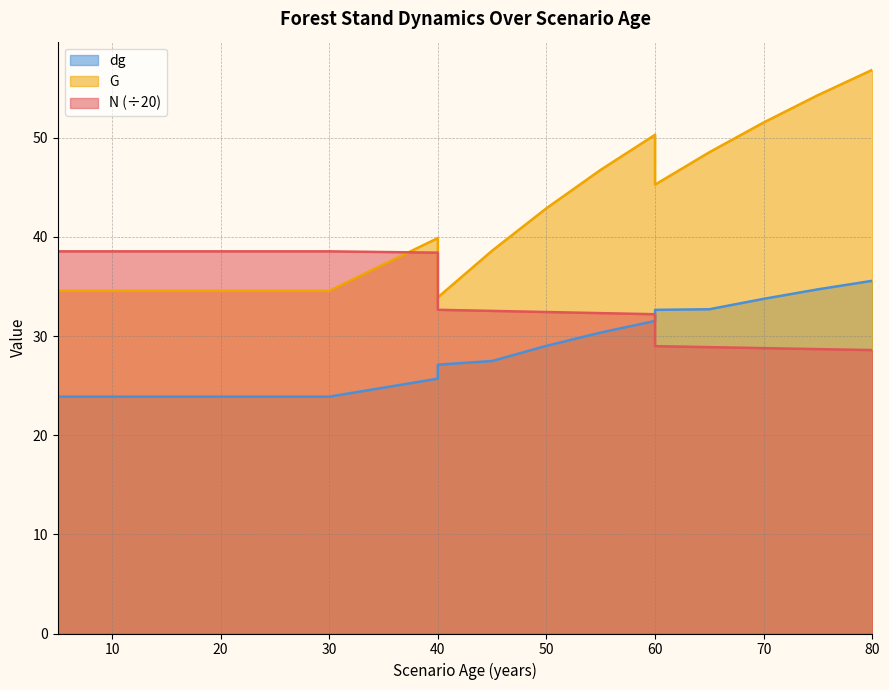

Reading right to left, transcribe all the data shown in this chart.

N: 28.6	28.7	28.8	28.9	29.0	32.2	32.3	32.4	32.5	32.7	38.4	38.6	38.6	38.6	38.6	38.6	38.6	38.6	38.6
G: 56.9	54.3	51.5	48.5	45.3	50.3	46.8	42.9	38.6	33.9	39.9	34.6	34.6	34.6	34.6	34.6	34.6	34.6	34.6
dg: 35.6	34.7	33.8	32.7	32.6	31.5	30.4	29.0	27.5	27.1	25.7	23.9	23.9	23.9	23.9	23.9	23.9	23.9	23.9